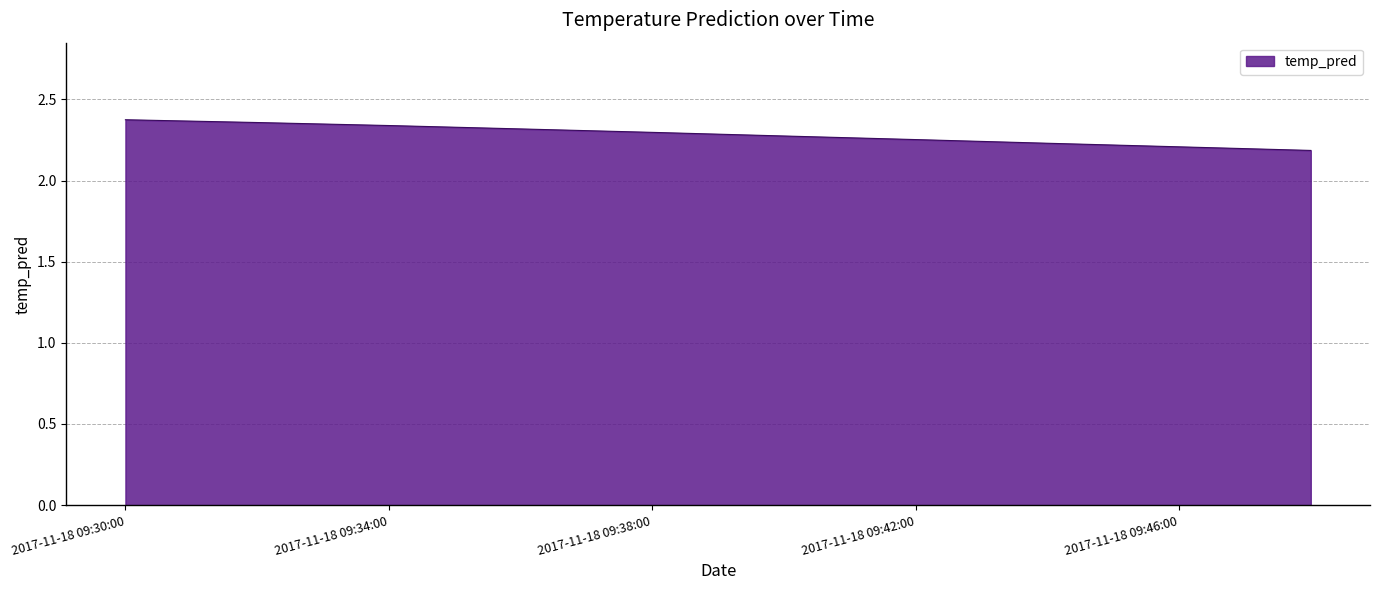

How many lines are shown in the chart?

1